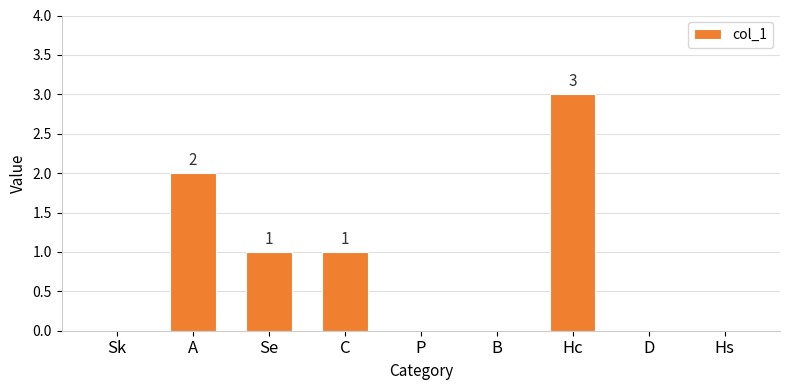

What is the maximum value shown in the chart?

3